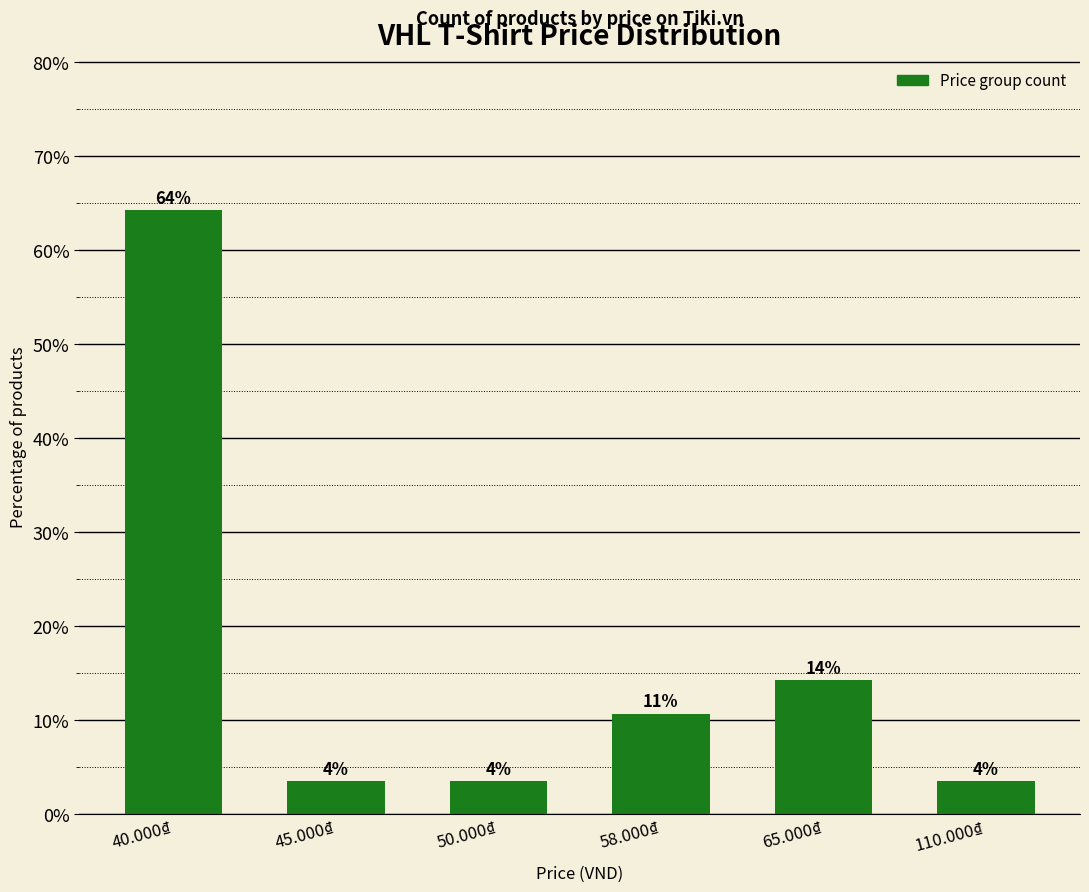

What is the smallest value displayed?

3.6